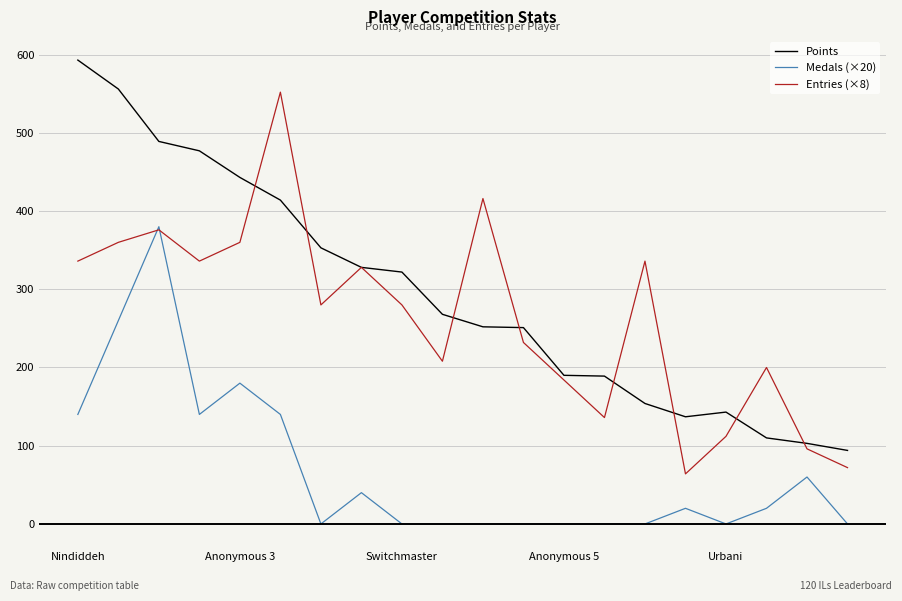

True or false: Medals (×20) and Points cross at least once.

False